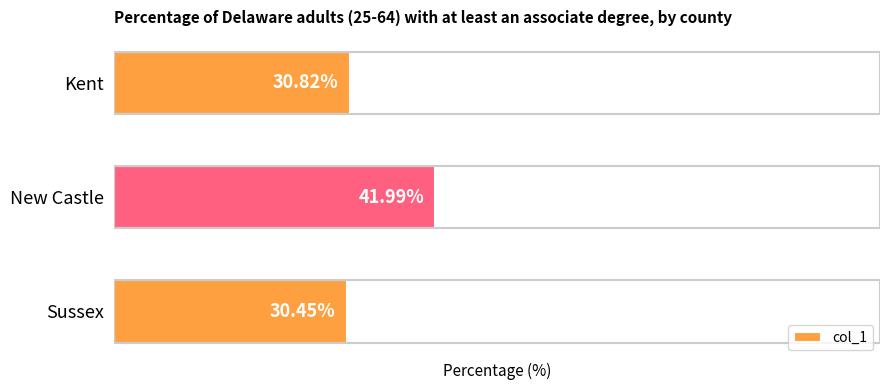

At which category does the chart reach its peak across all series?

New Castle